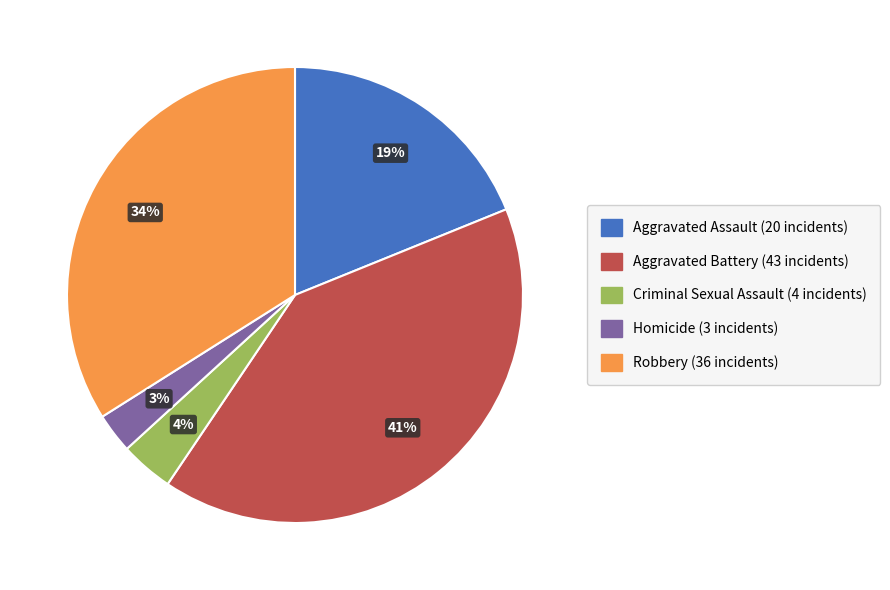

Is it true that Aggravated Assault is 19% of the pie?

True